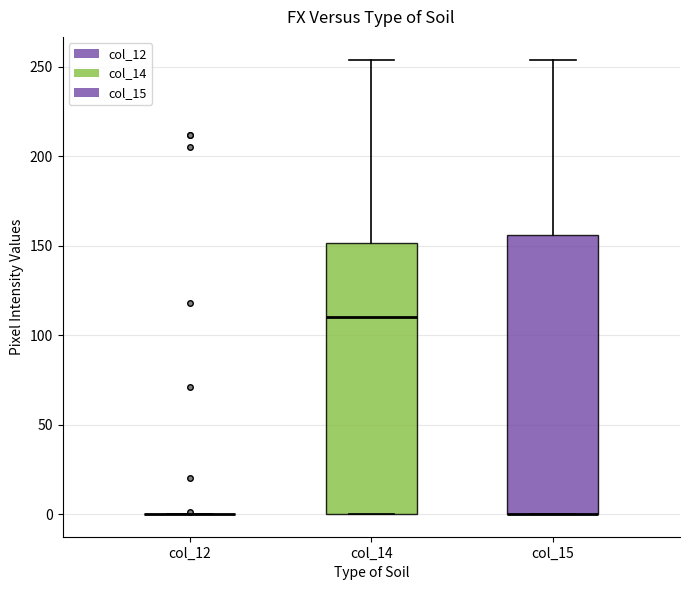

Reading left to right, transcribe this box plot: for each box, give where its median line is, the range the box spans, and where its two whiskers end, as read against the y-axis. The values are not printed on the chart, so give them approximately, as read against the axis.

col_12: box collapsed to a line at 0, whiskers 0 to 0
col_14: median 110, box 0 to 150, whiskers 0 to 255
col_15: median 0 (drawn on the box's lower edge), box 0 to 155, whiskers 0 to 255